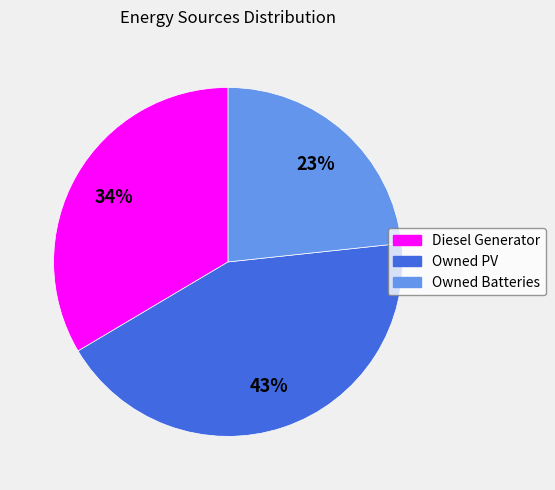

Which has a higher value, Diesel Generator or Owned PV?

Owned PV